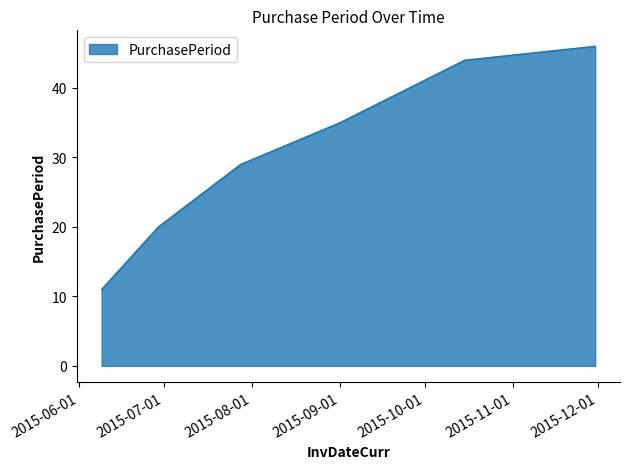

What is the sum of all values?

185